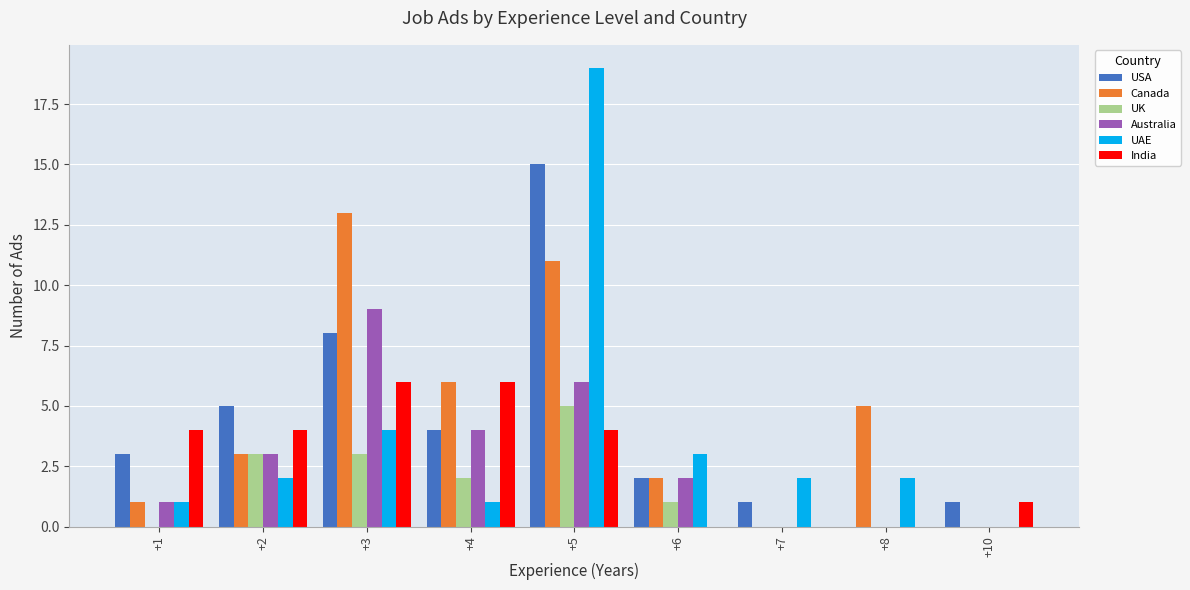

How many data points does each series have?

9